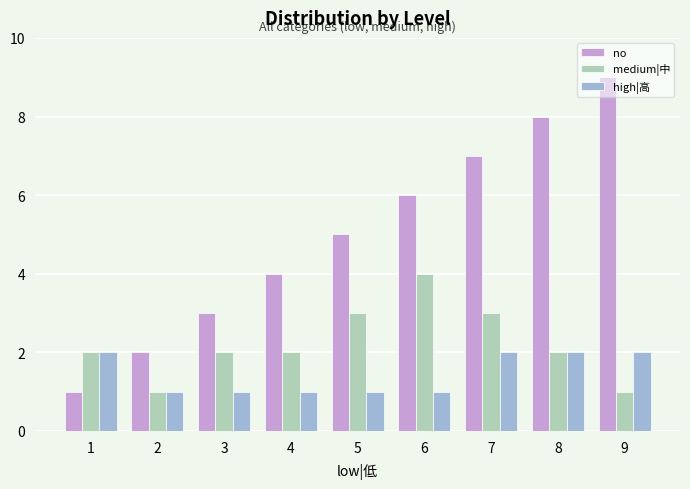

What are all the series names shown in the legend?

no, medium|中, high|高